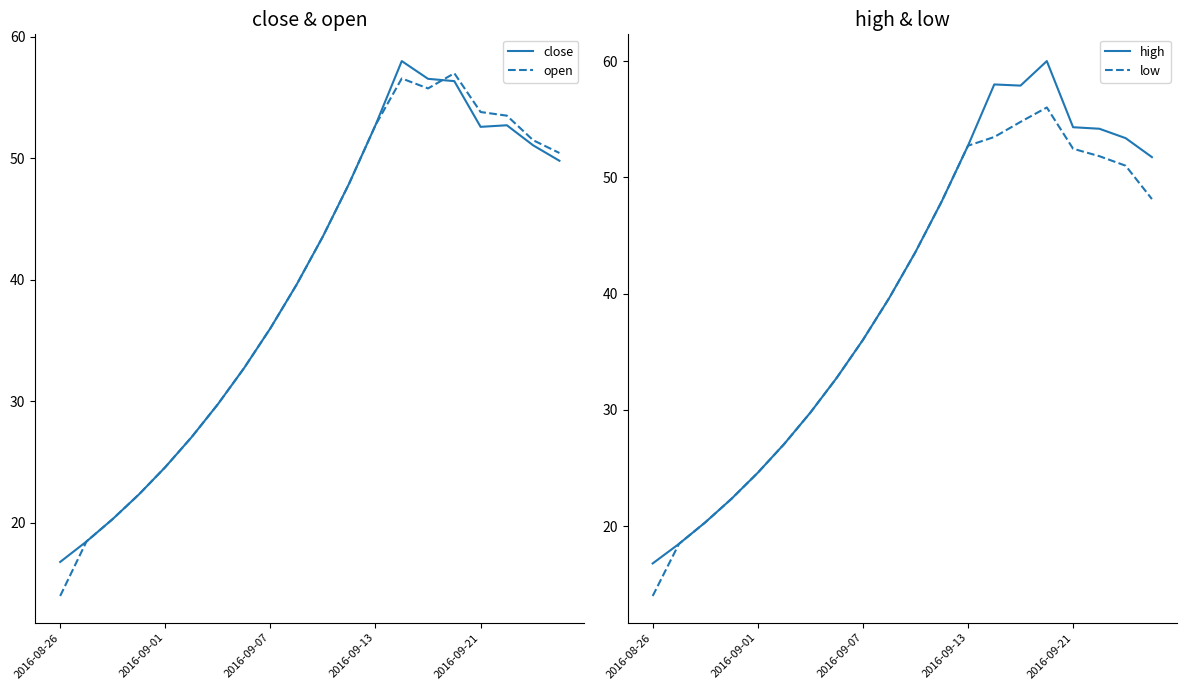

What position from the left is 6?

7